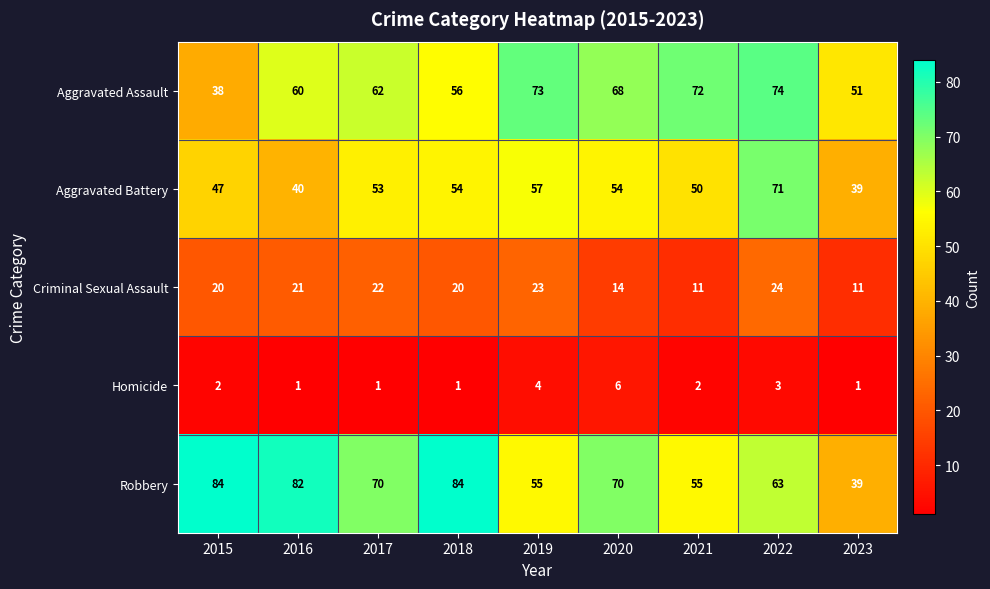

At 2018, list the series in order from largest to smallest.

Robbery, Aggravated Assault, Aggravated Battery, Criminal Sexual Assault, Homicide